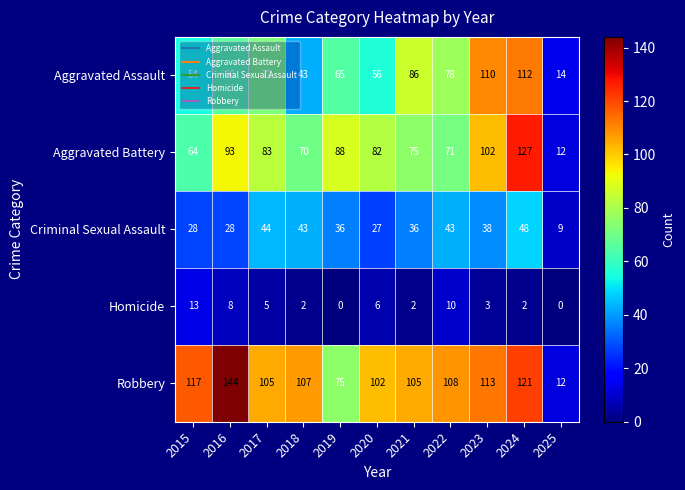

What is the maximum value shown in the chart?

144